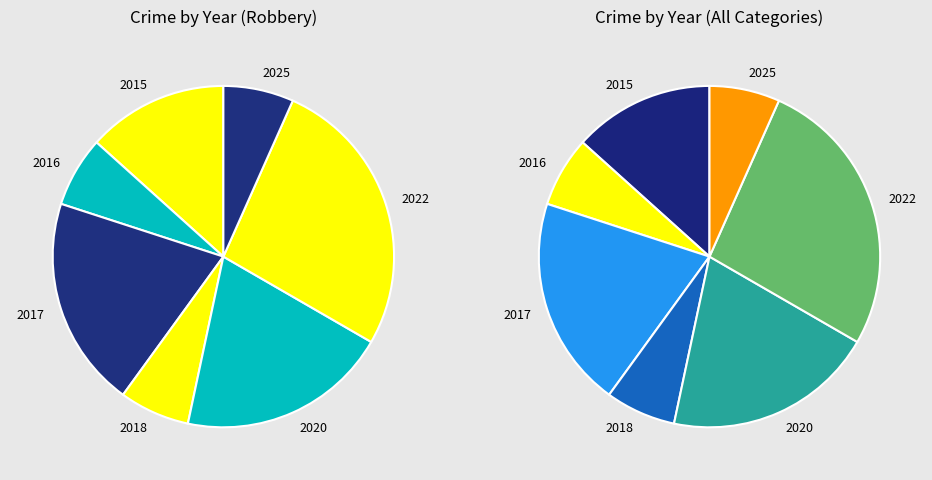

Is it true that 2016 is 1% of the pie?

False